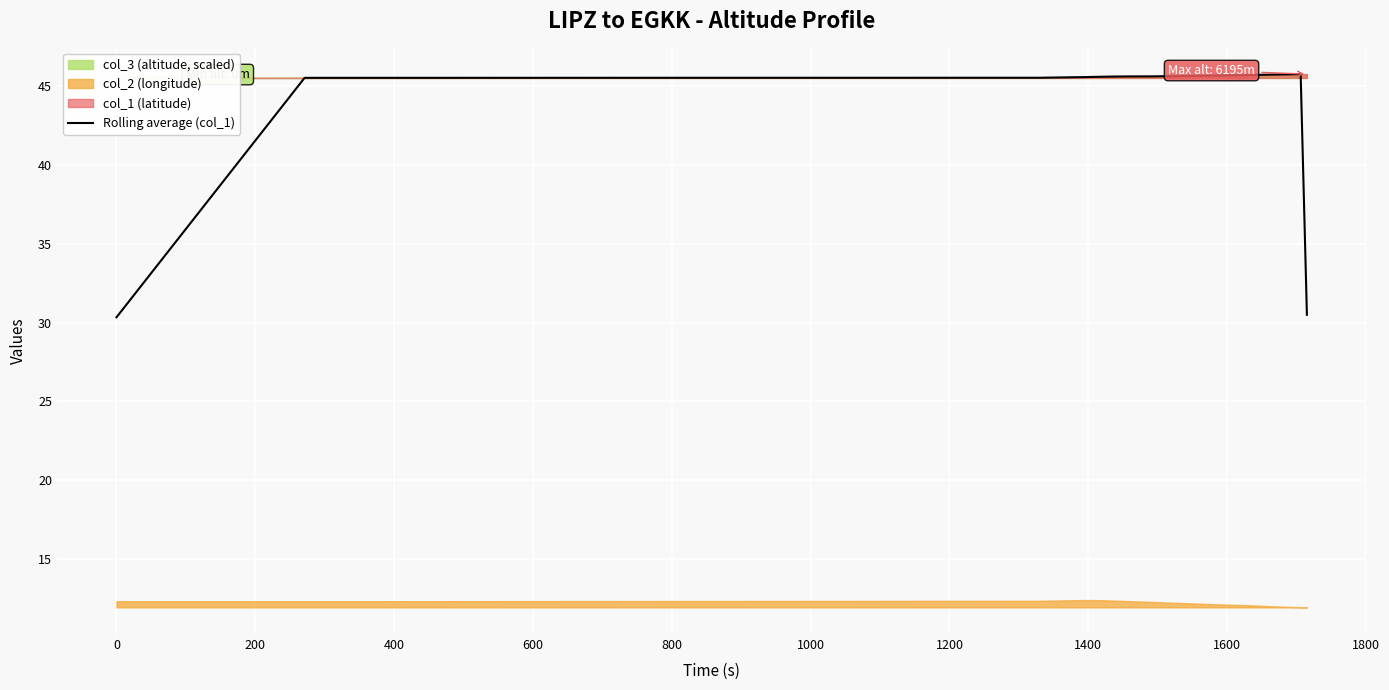

Reading left to right, what are all the values shown in this chart?

30.3	45.5	45.5	45.5	45.5	45.5	45.5	45.5	45.6	45.6	45.6	45.6	45.6	45.6	45.6	45.6	45.6	45.6	45.6	45.6	45.6	45.6	45.7	45.7	45.7	45.7	45.7	45.7	45.7	45.7	45.7	45.7	45.7	45.7	45.7	30.5